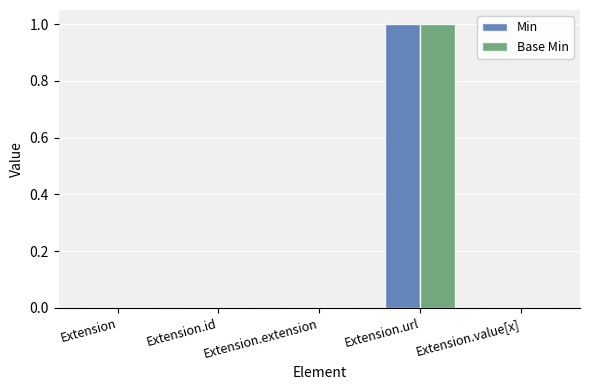

At which category is the sum across all series the highest?

Extension.url